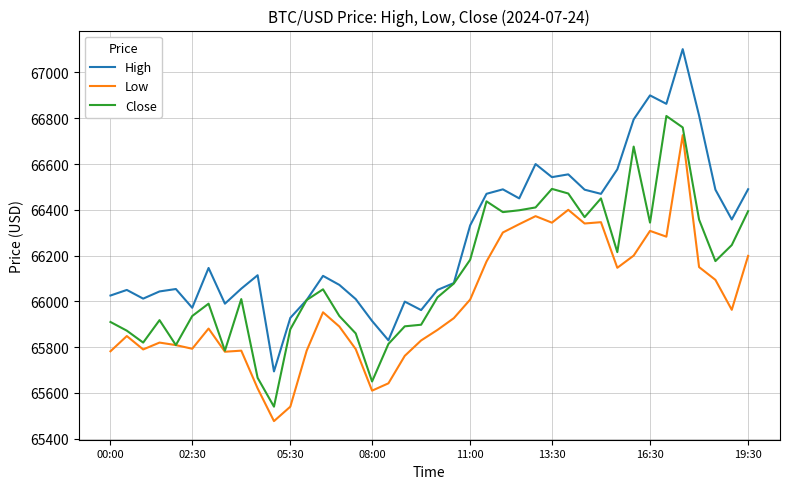

Which series has the largest range (max minus min)?

High